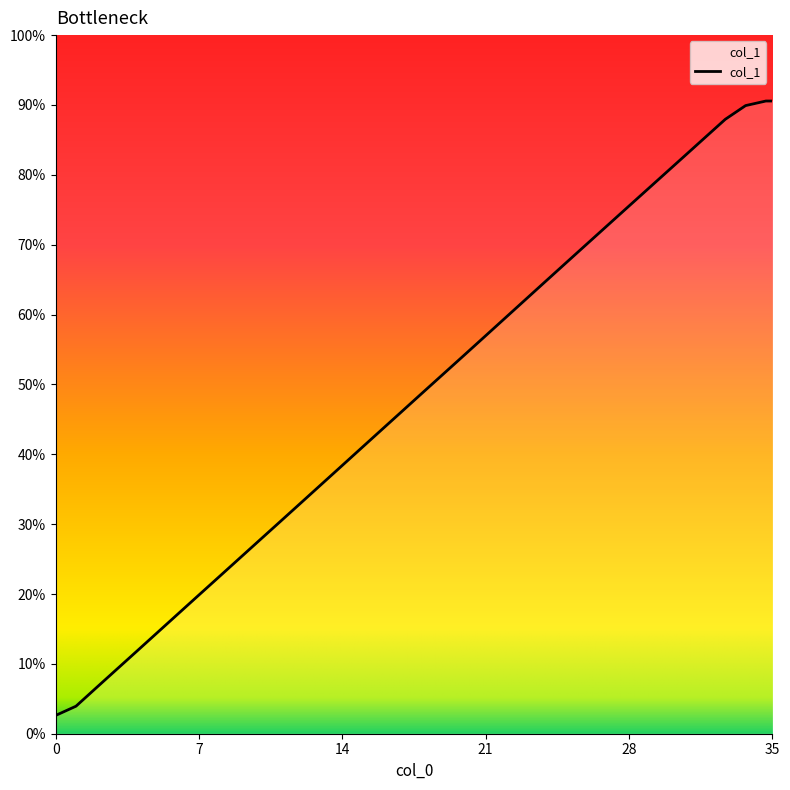

Does the chart have visible grid lines?

No